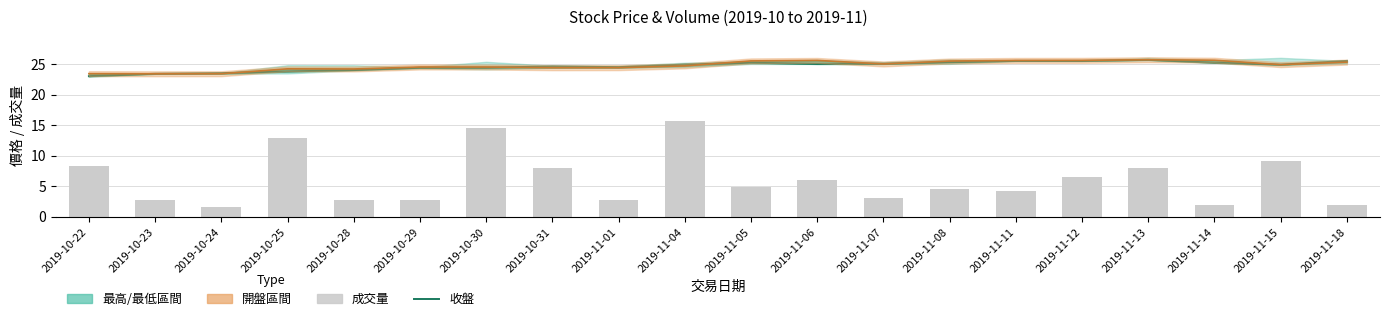

Is the value of 成交量 at 2019-10-22 greater than the value of 開盤 at 2019-11-06?

No